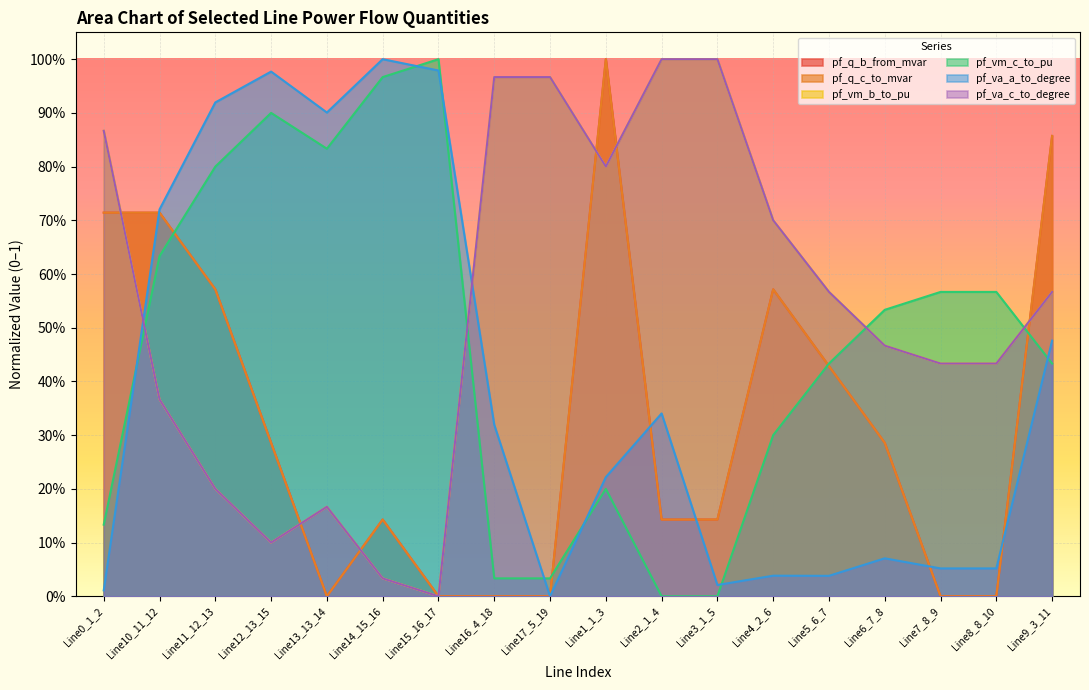

How many intersections are there between pf_q_c_to_mvar and pf_q_b_from_mvar?

7